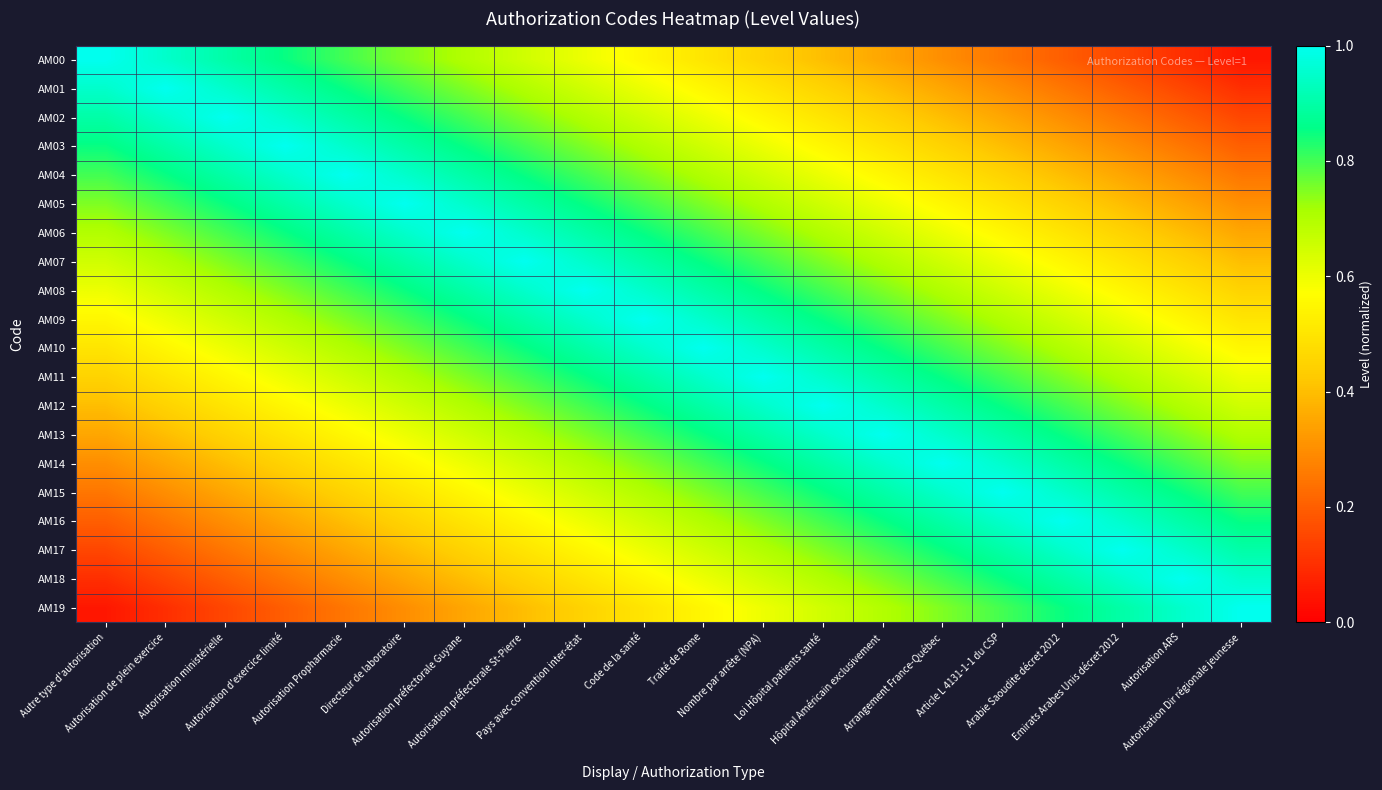

How many data points does each series have?

20